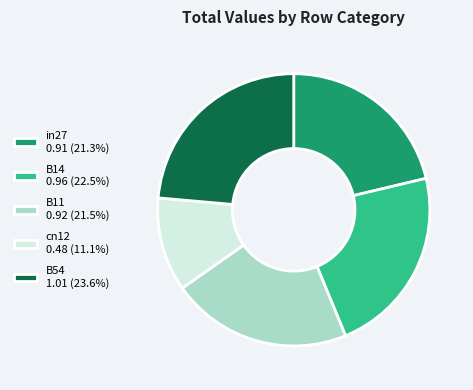

Which slice is the smallest?

cn12